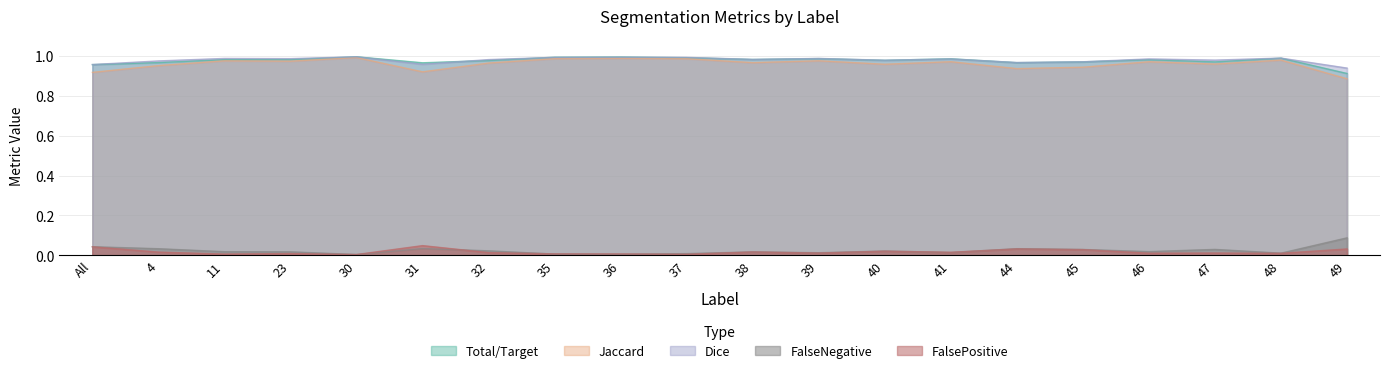

At 49, list the series in order from smallest to largest.

FalsePositive, FalseNegative, Jaccard, Total/Target, Dice